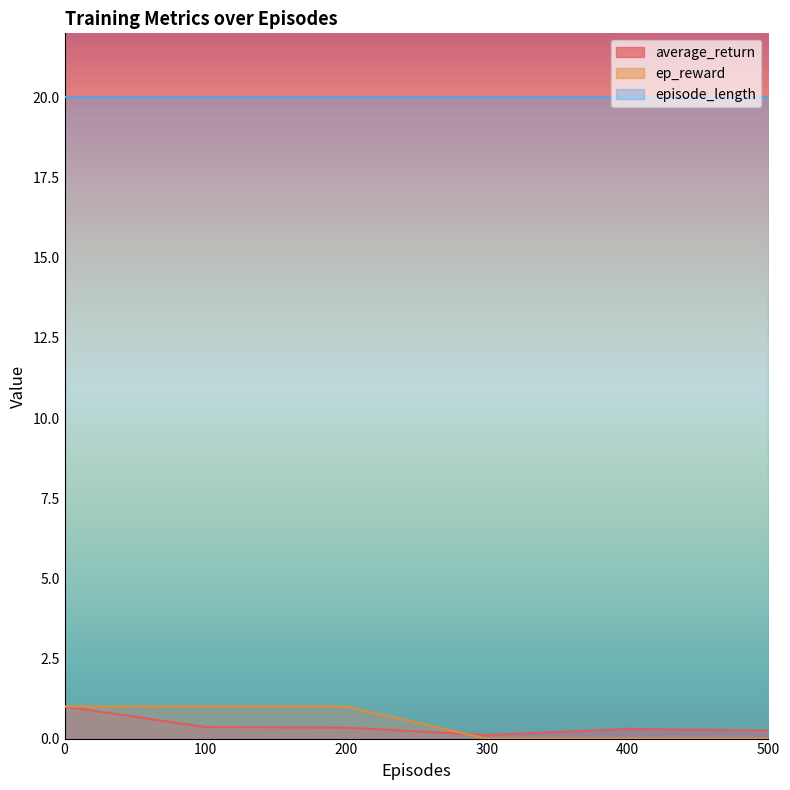

Is the value of ep_reward at 300 greater than the value of episode_length at 500?

No